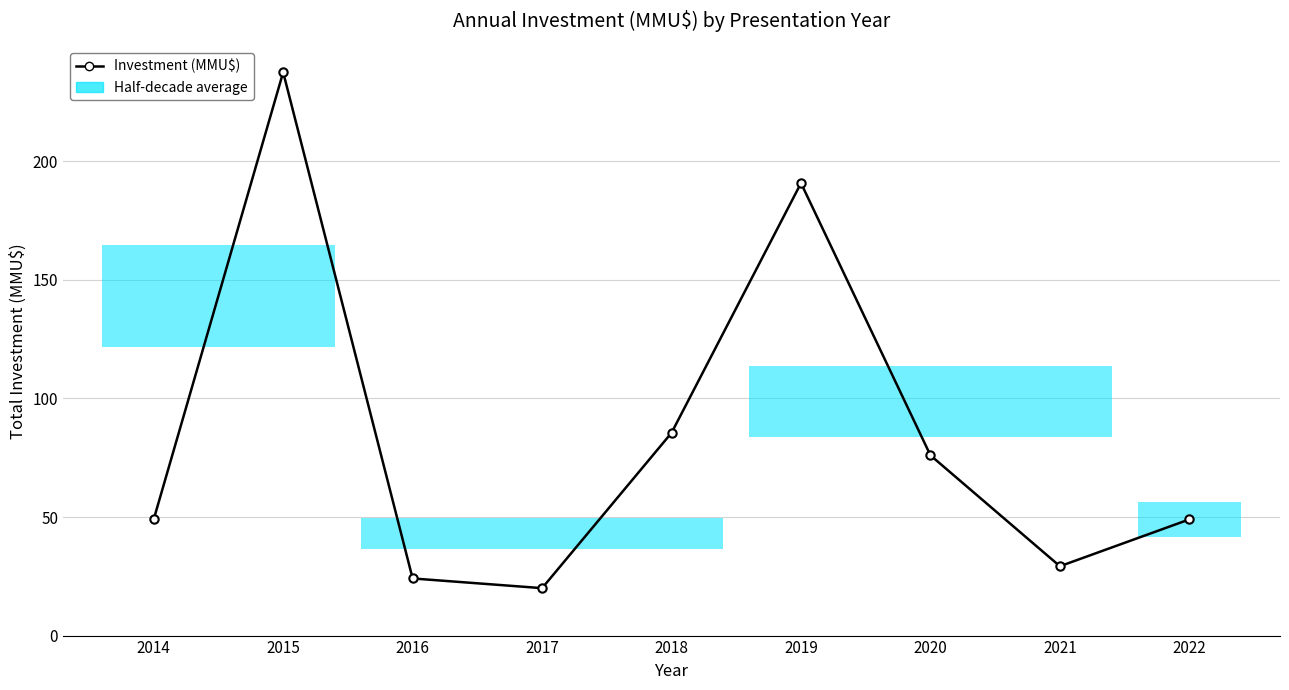

What is the change in value from 2019 to 2021?

-161.6